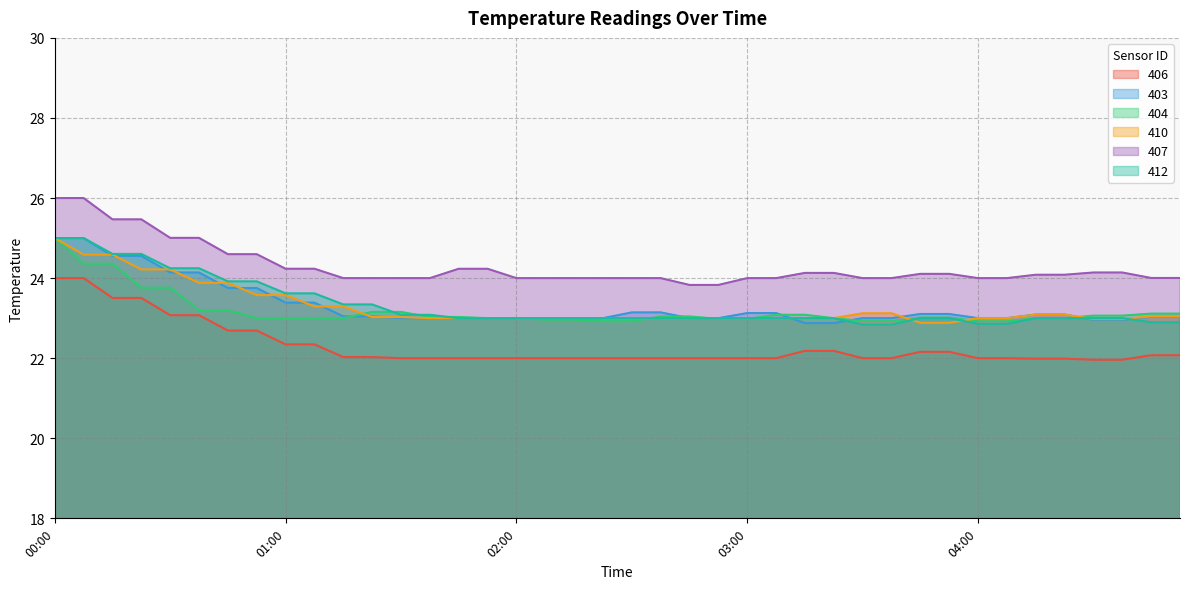

What is the value of the 404 point at the 4th from the left?

23.8